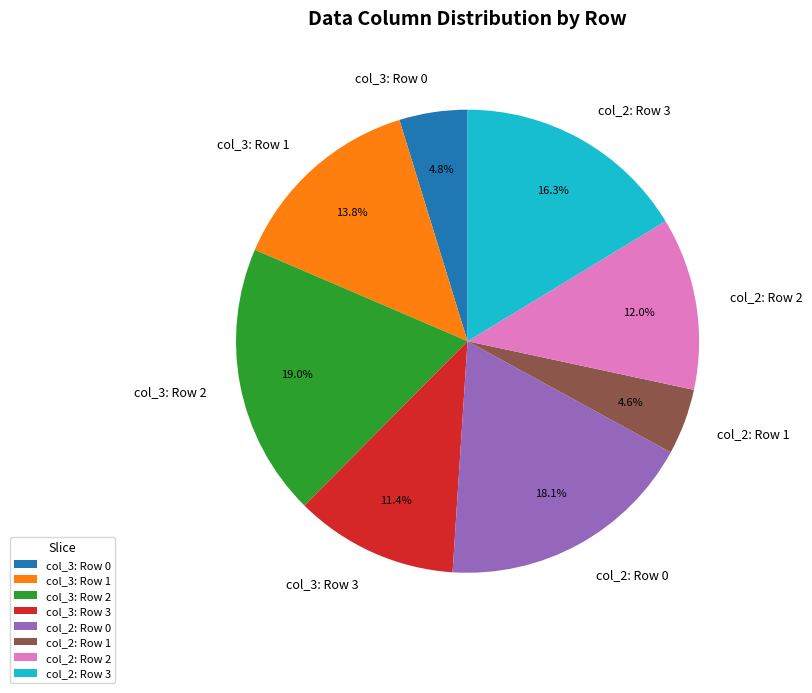

Approximately how many times larger is the value at col_2: Row 2 compared to col_2: Row 1?

2.6